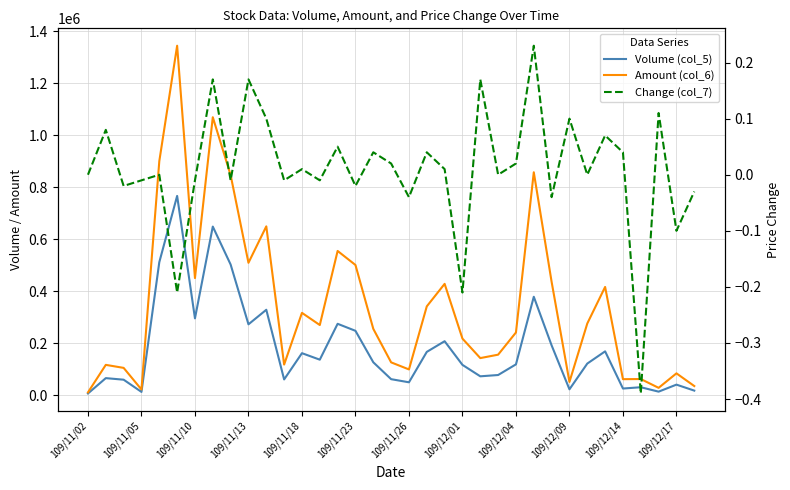

Is the value of Change (col_7) at 22 greater than the value of Amount (col_6) at 29?

No